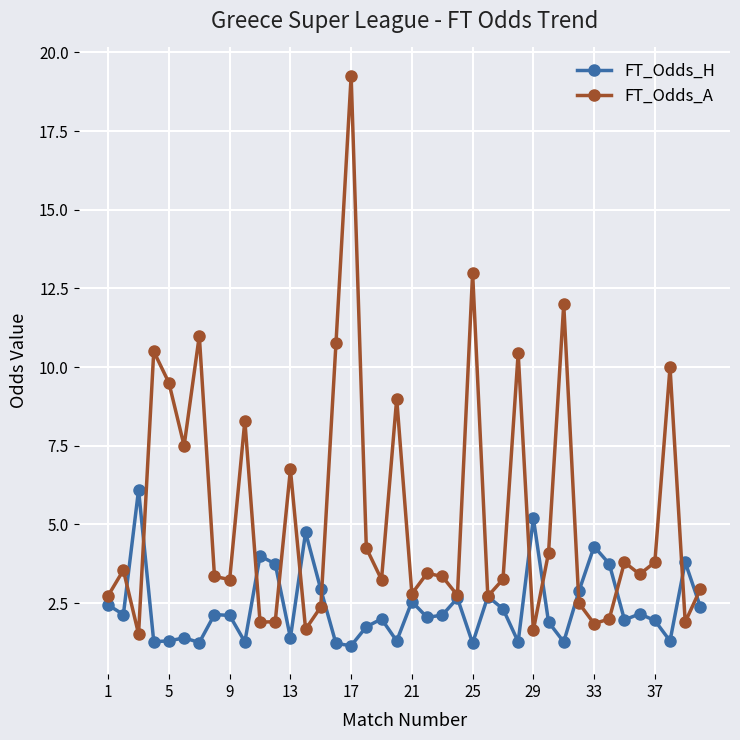

What is the value of the FT_Odds_H point at the 12th from the left?

3.8